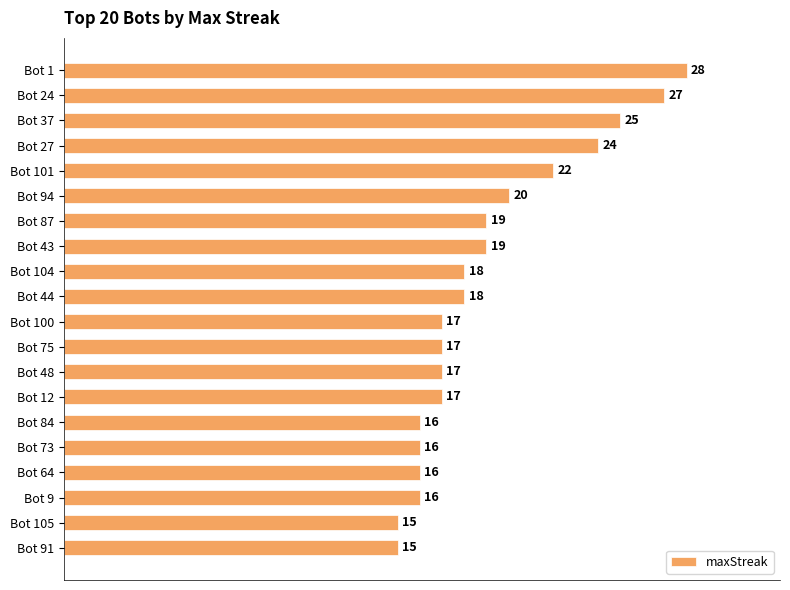

The value at Bot 44 is 25. True or false?

False